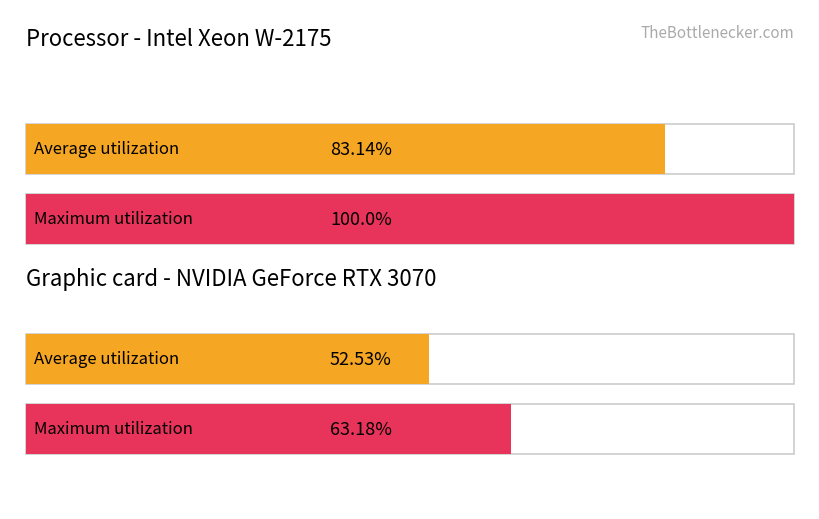

Does the chart contain any negative values?

No